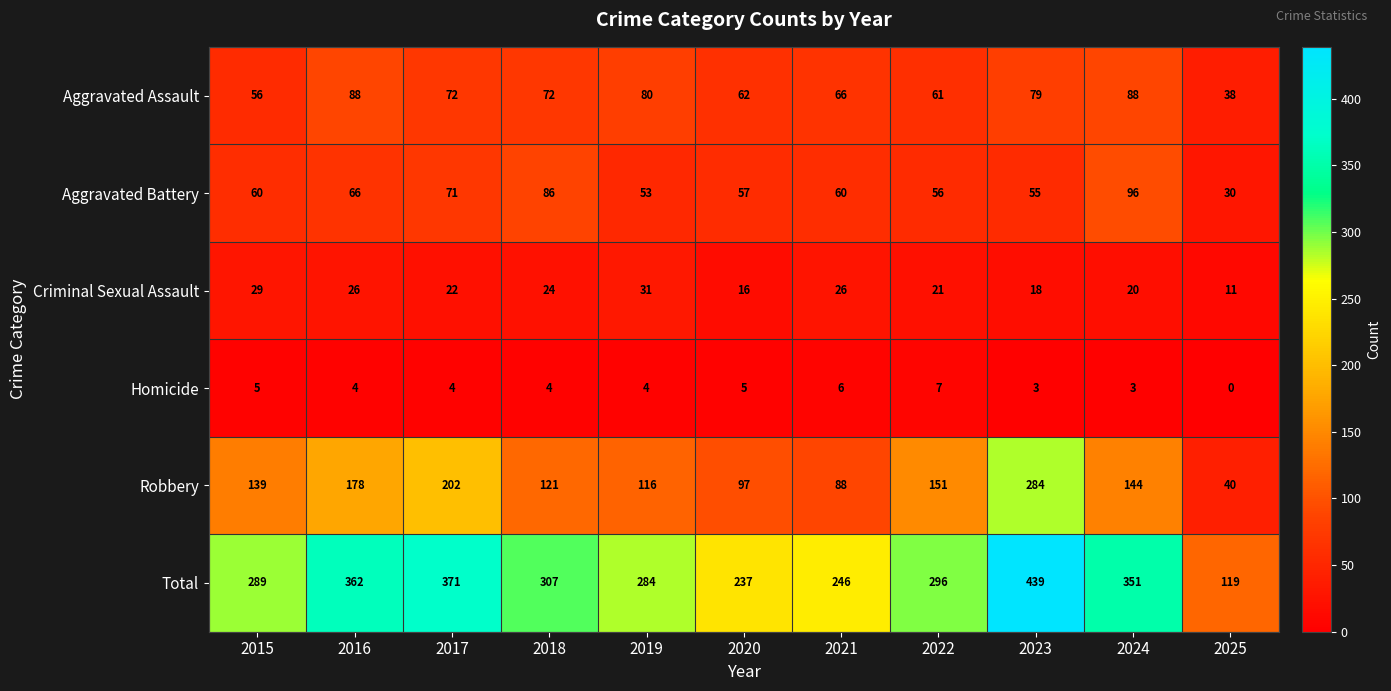

Is it true that Aggravated Battery equals 103 at 2017?

False